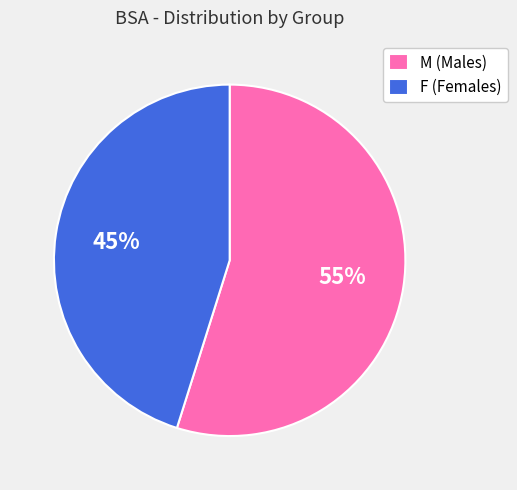

Does M (Males) account for over 50% of the chart?

Yes